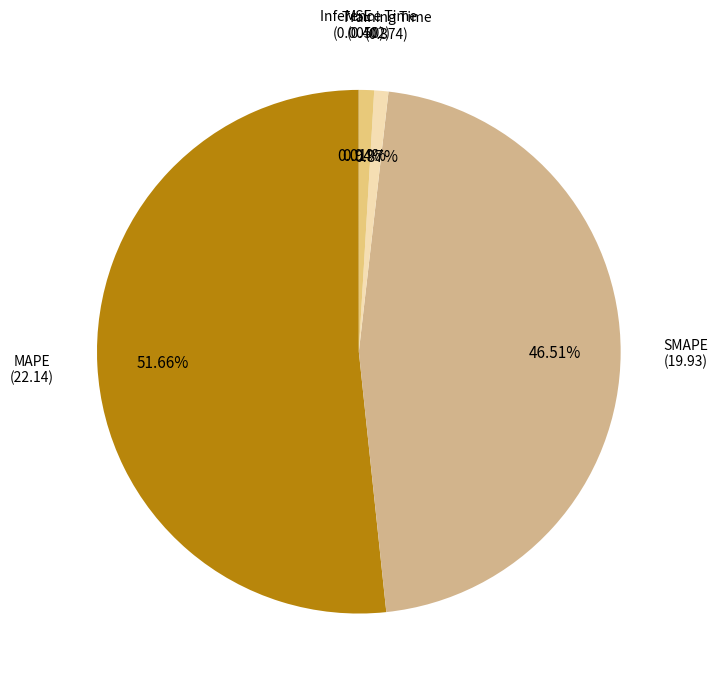

The SMAPE slice represents 32% of the pie. True or false?

False